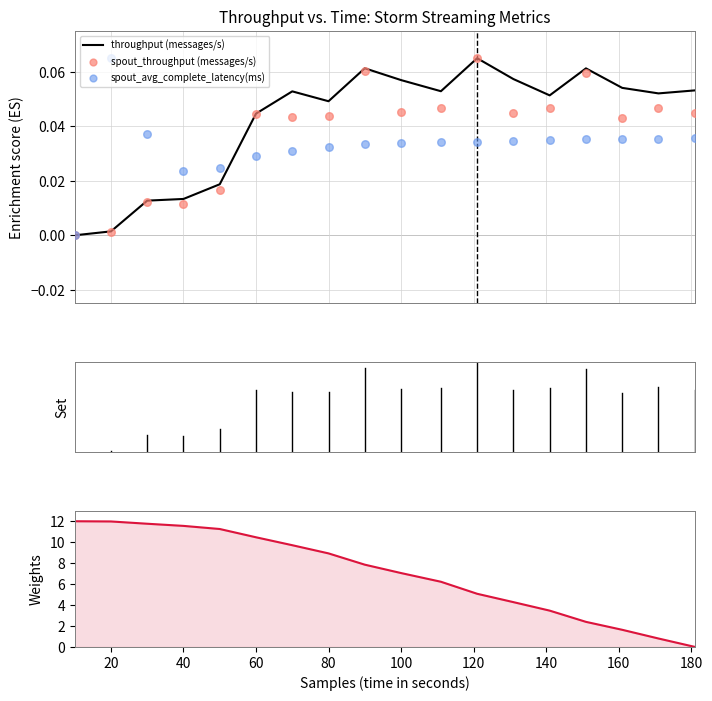

At how many categories does at least one series exceed 8?

8